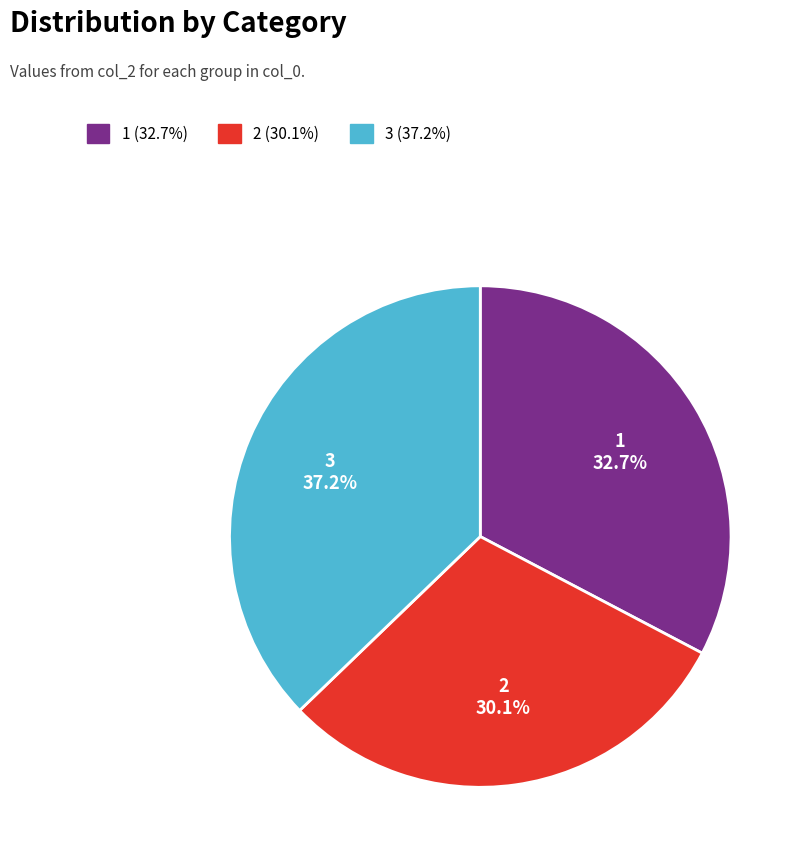

Count the number of slices in the pie.

3